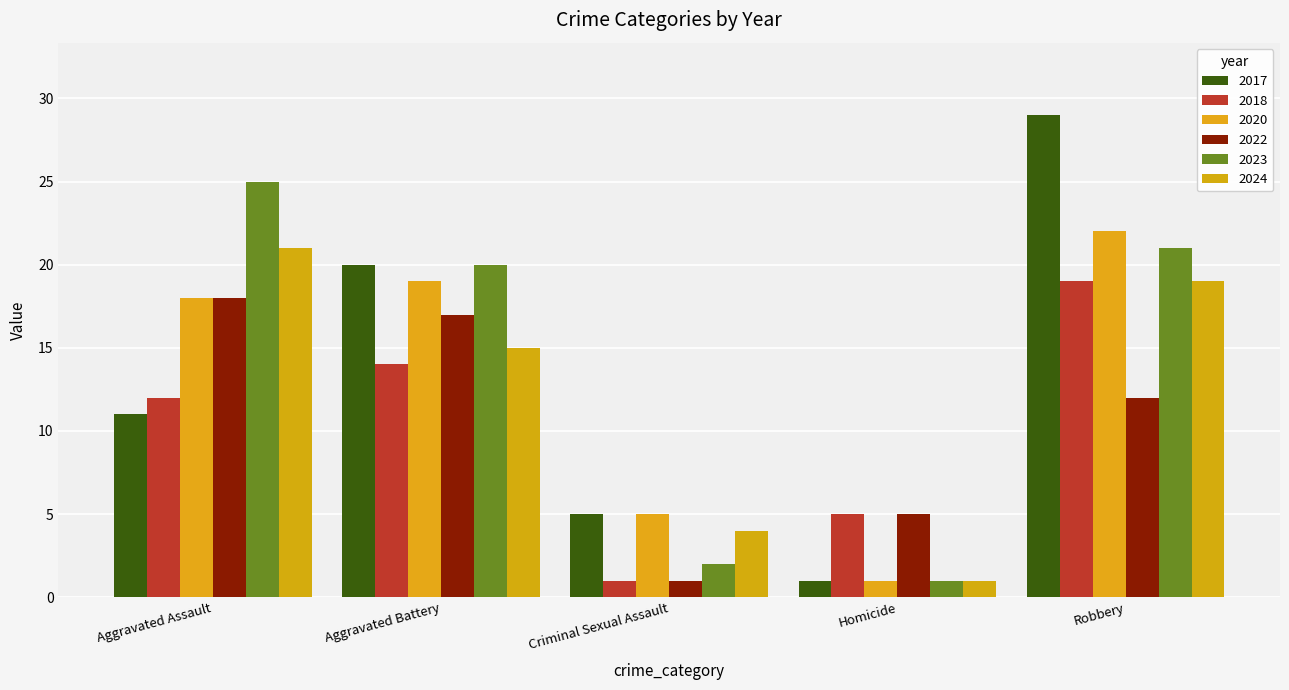

What is the total value across all series at Criminal Sexual Assault?

18